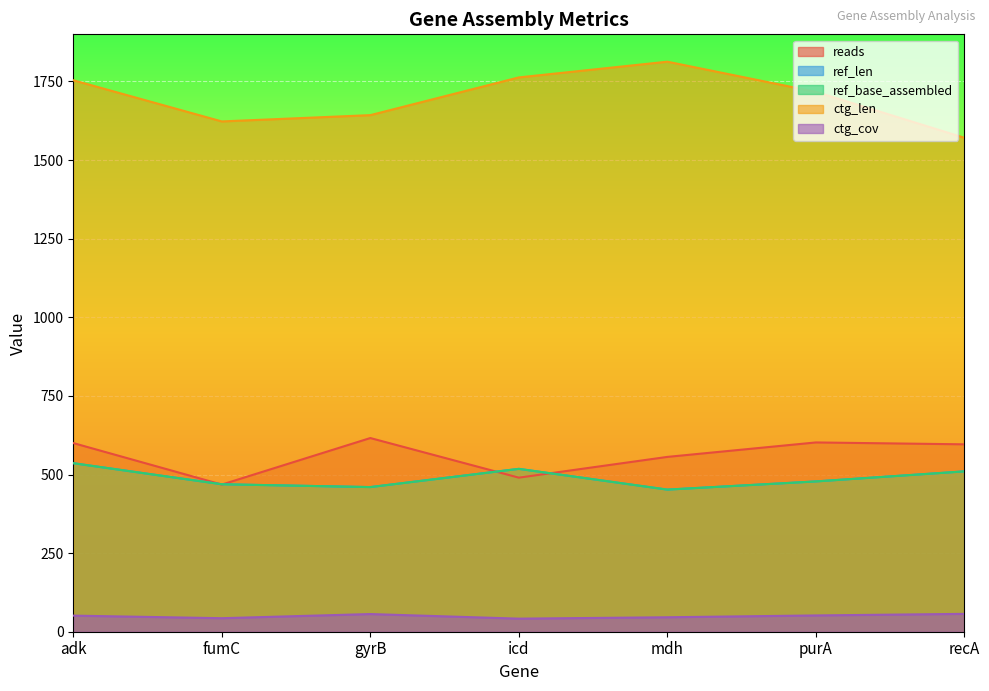

What are all the series names shown in the legend?

reads, ref_len, ref_base_assembled, ctg_len, ctg_cov